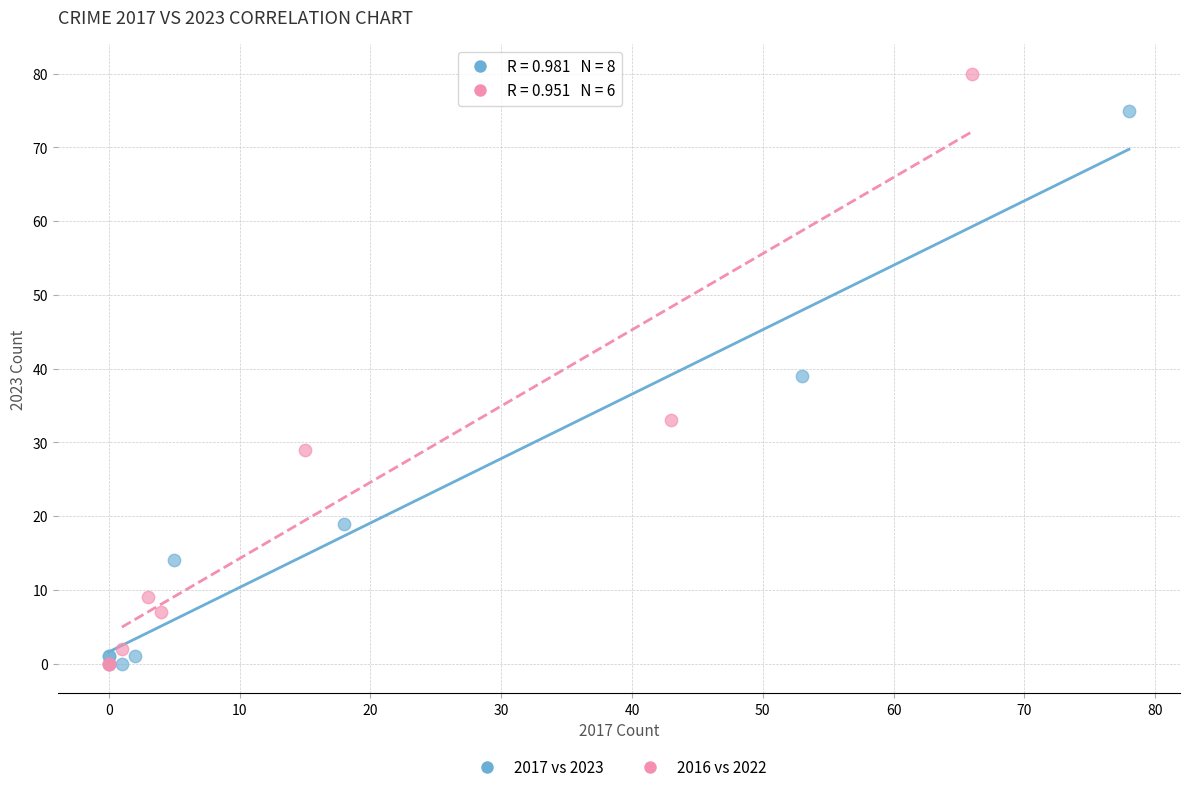

Which series has the largest Y range (max minus min)?

2016 vs 2022